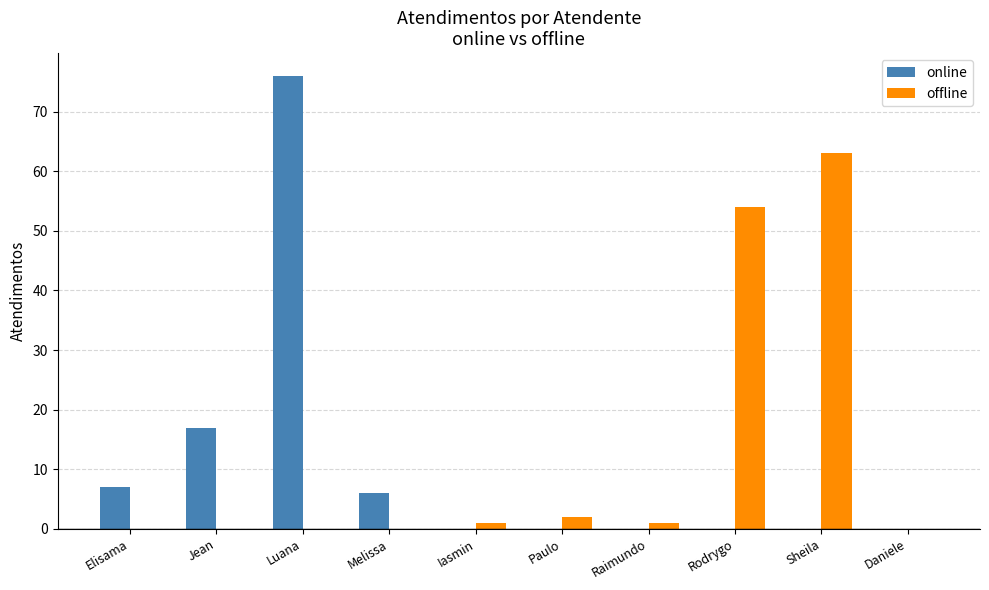

What are all the series names shown in the legend?

online, offline